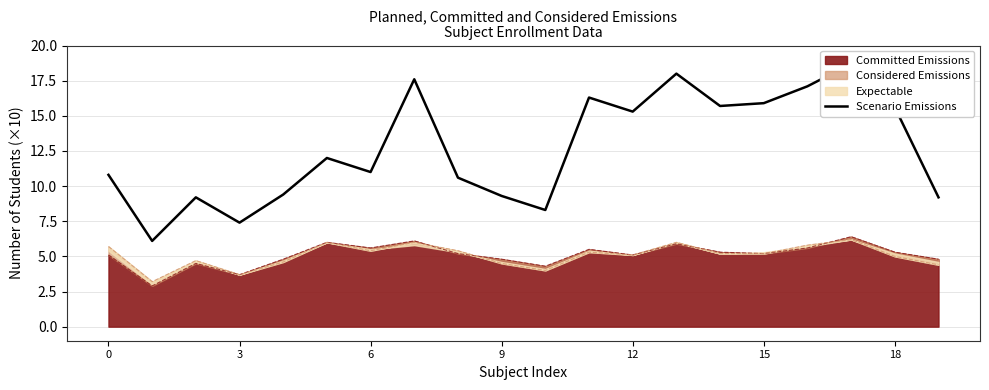

True or false: Committed Emissions has a value of 1.1 at 3.

False